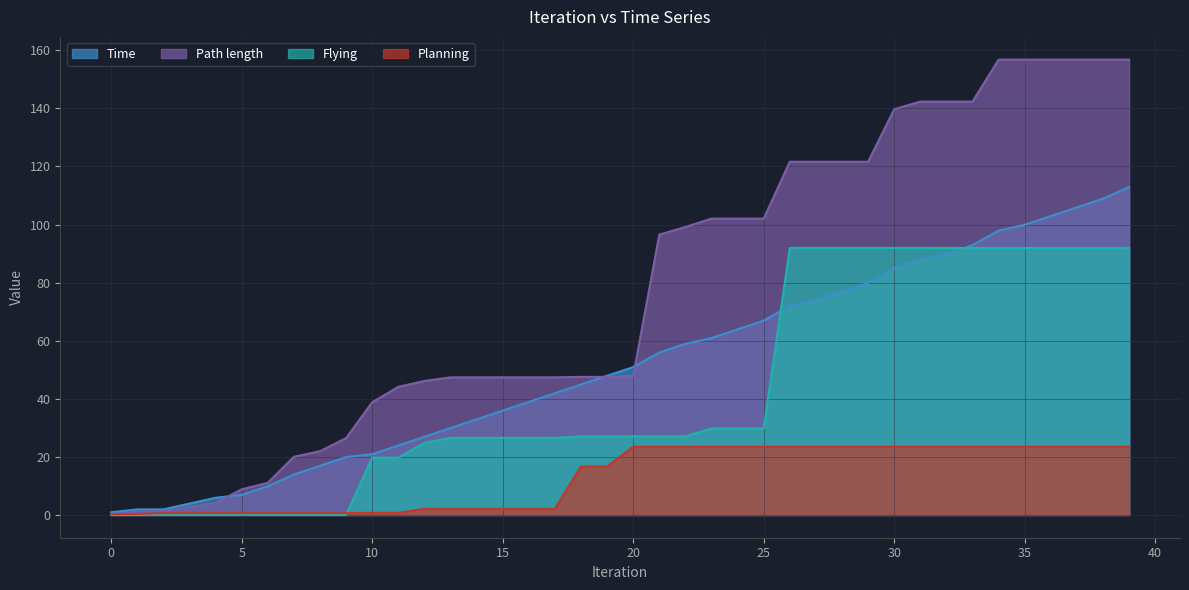

Which series ends up on top after the final intersection of Planning and Path length?

Path length